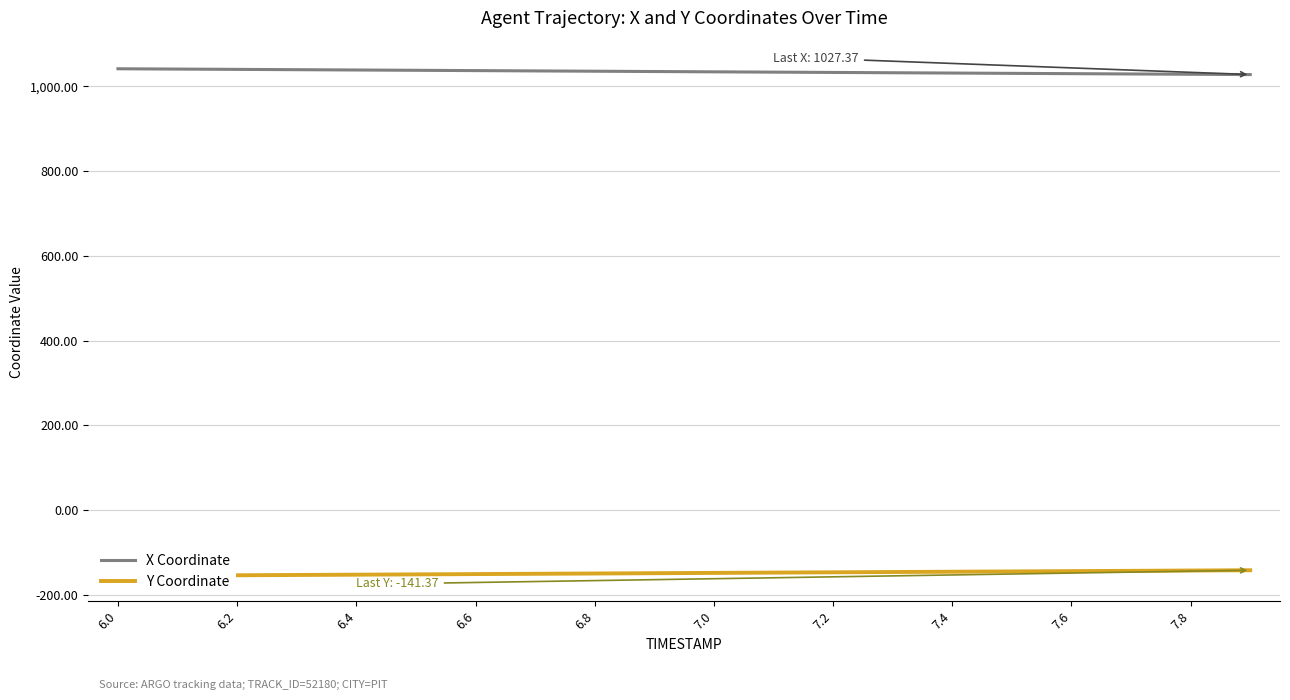

What is the spread (max minus min) of values at 7.8?

1170.2